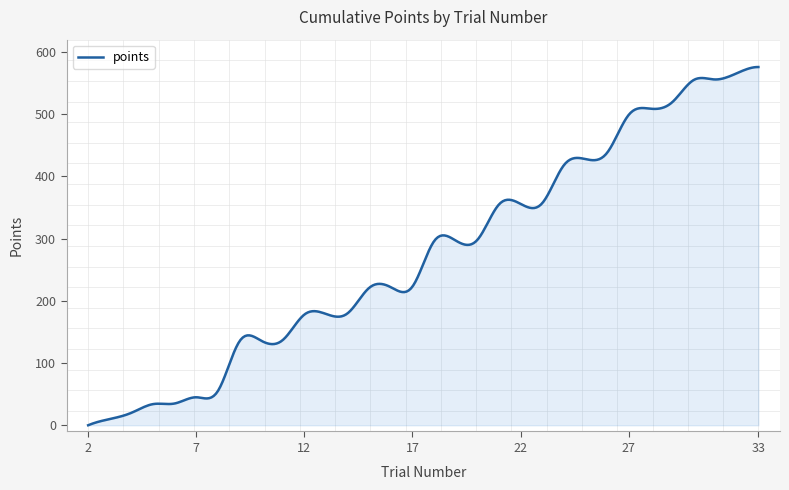

How many lines are shown in the chart?

1